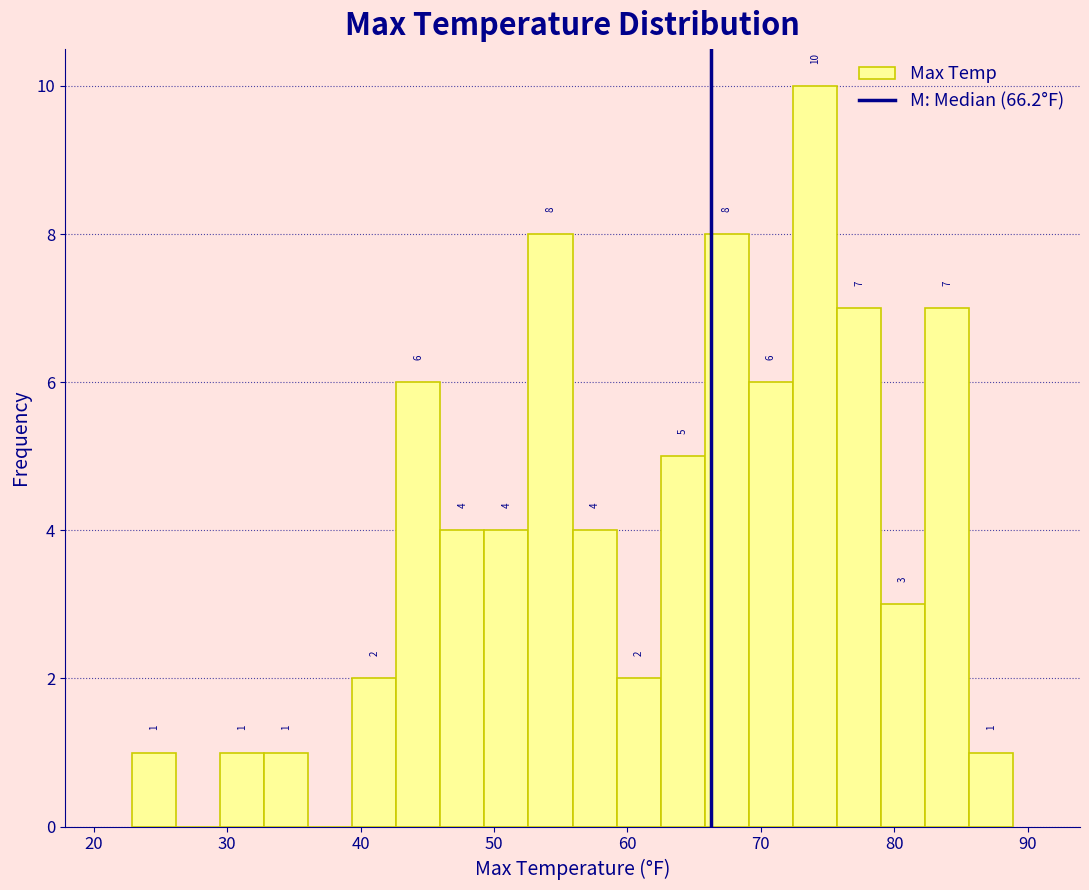

Around what value on the x-axis is the tallest bar? Give the approximate position of its centre, as read against the axis.

74